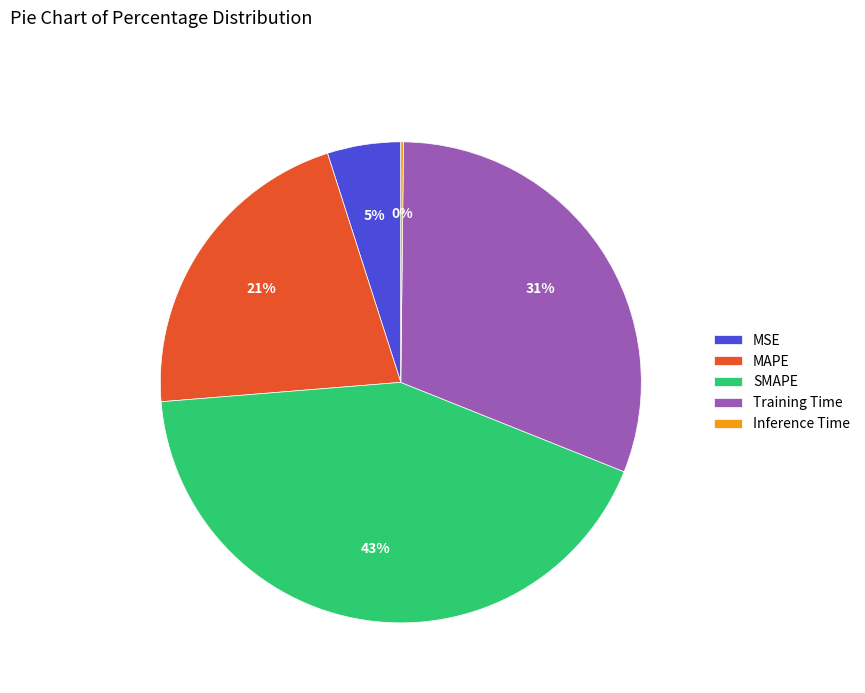

Does MSE account for over 50% of the chart?

No